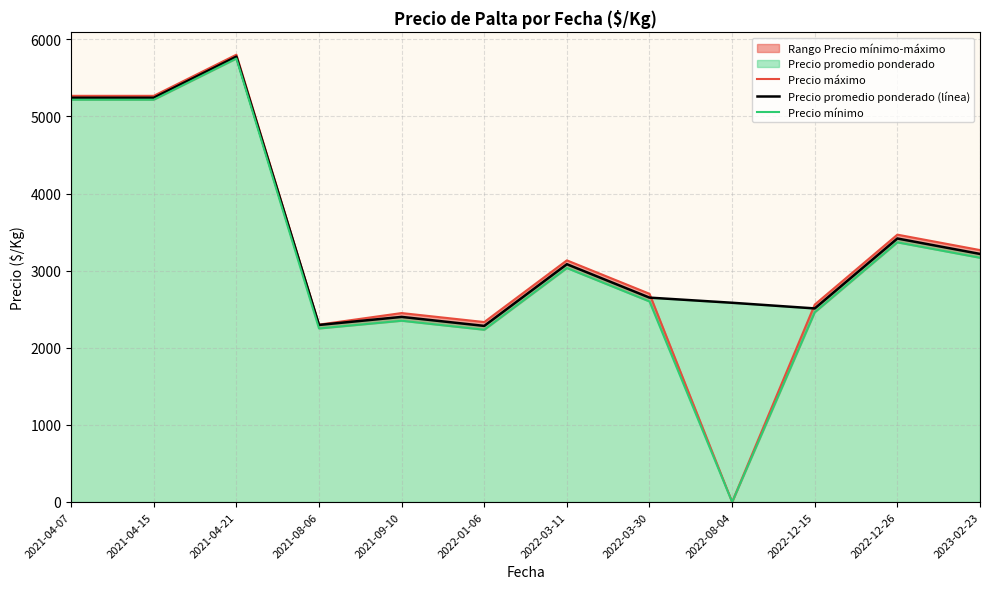

The value of Precio máximo at 2022-03-30 is 1054.5. True or false?

False